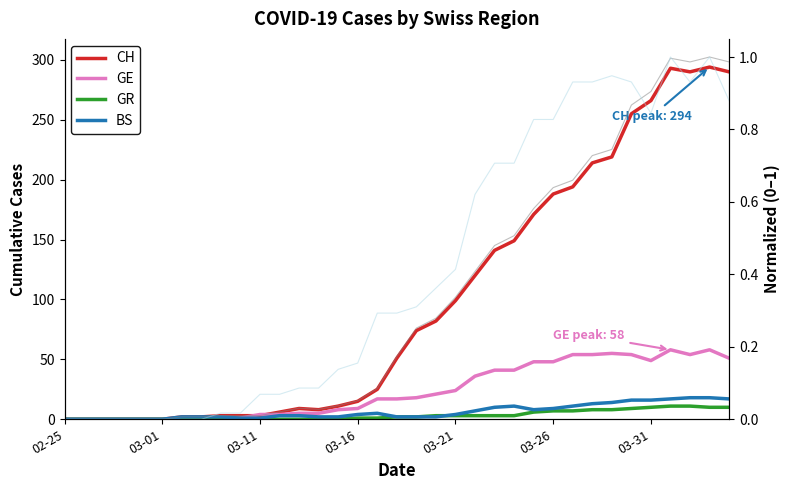

What is the difference between the highest and lowest values at 24?

170.4